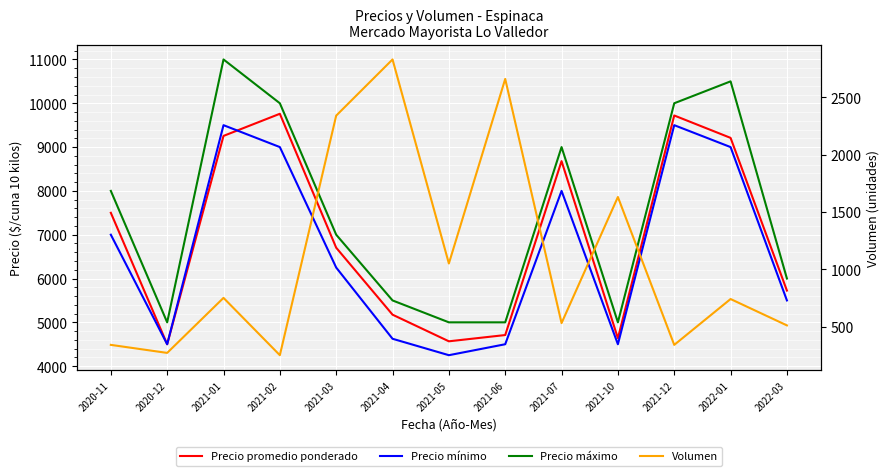

Where does the Precio mínimo series first go above 6250?

2020-11